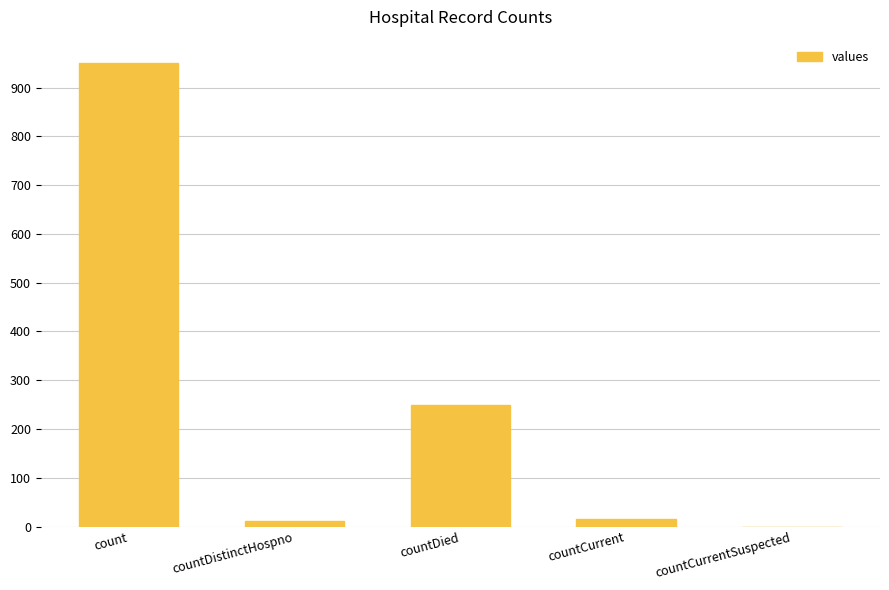

At which label is the value closest to 475?

countDied